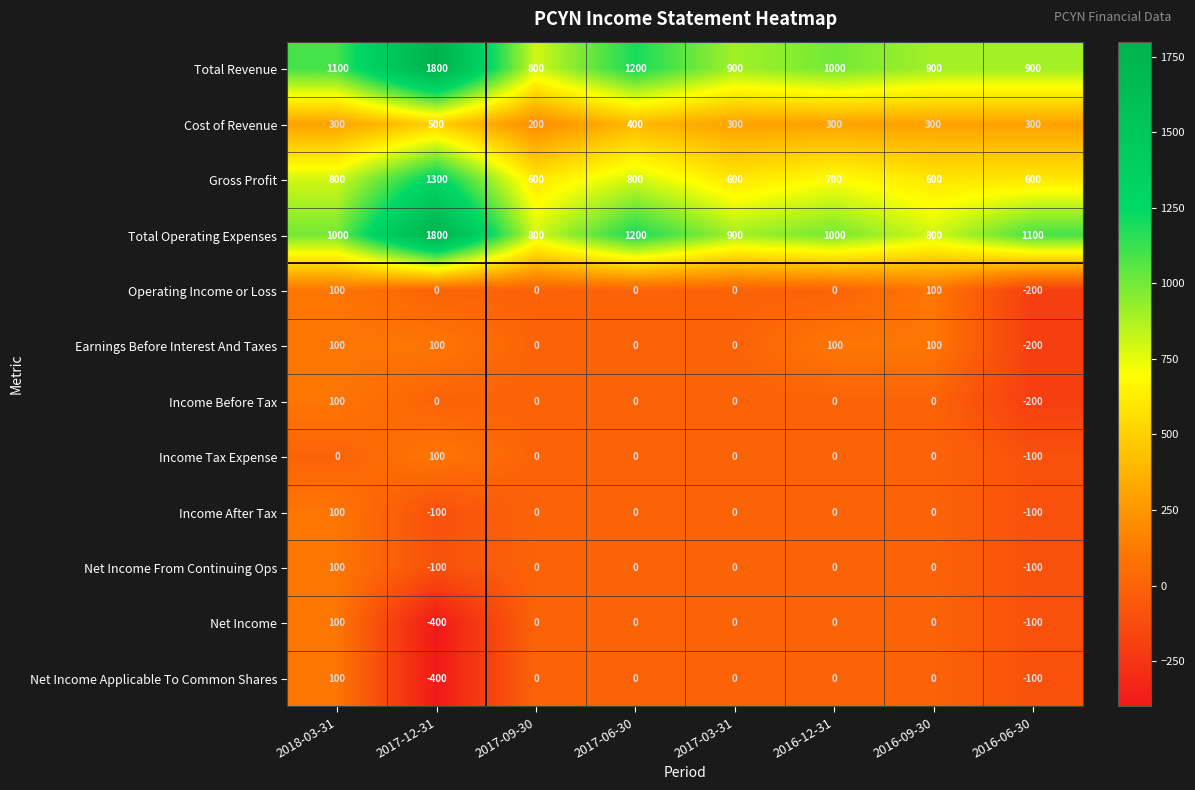

What is the difference between the highest and lowest values at 2016-06-30?

1300